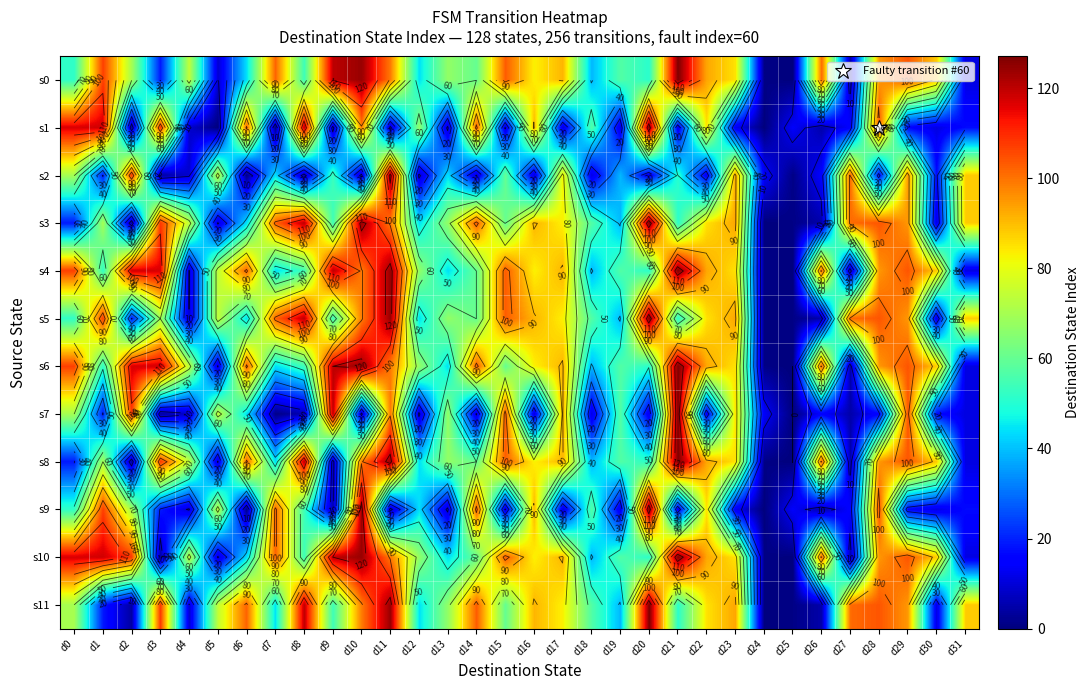

What is the difference between the s8 values at d21 and d19?

70